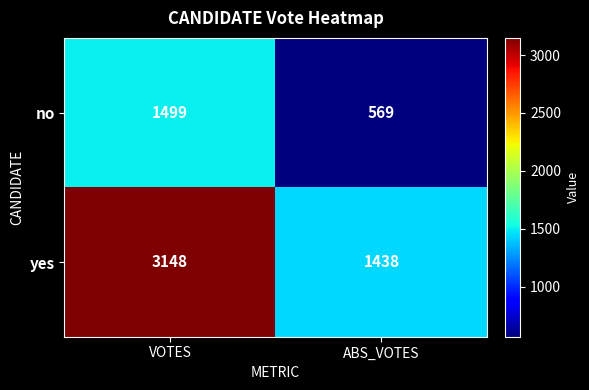

Rank the series by their maximum value, from highest to lowest.

yes, no